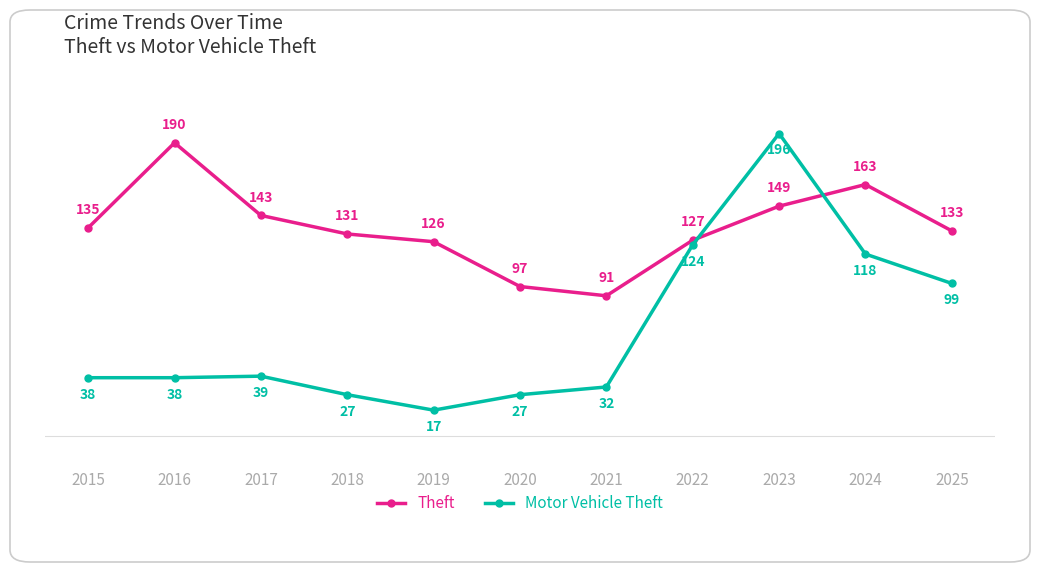

At which category is the sum across all series the highest?

2023